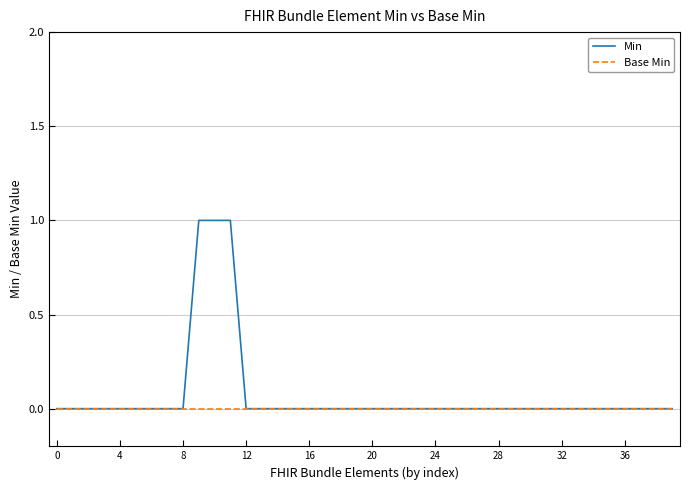

Is this an area chart (filled region under the line)?

No